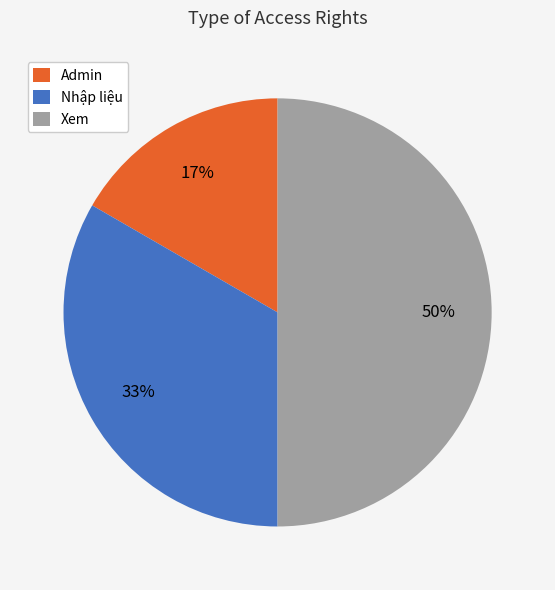

To the nearest percent, what is the difference between the largest and smallest slice percentages?

33%